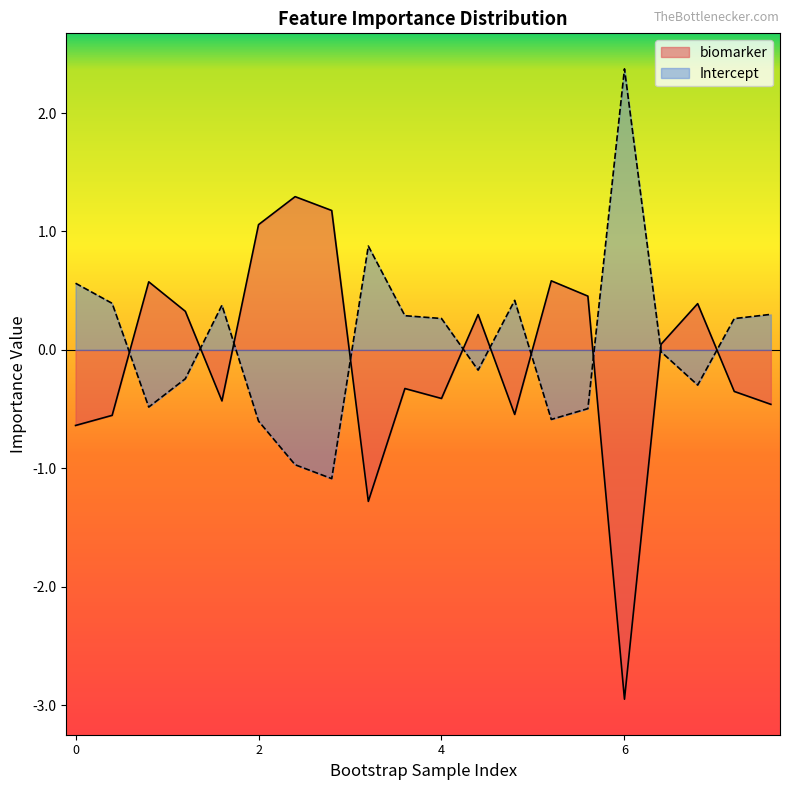

At which category does the chart reach its minimum across all series?

6